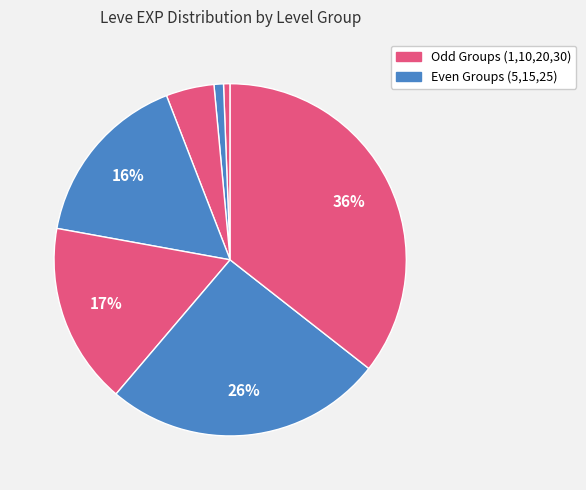

What is the smallest slice in the pie chart?

1